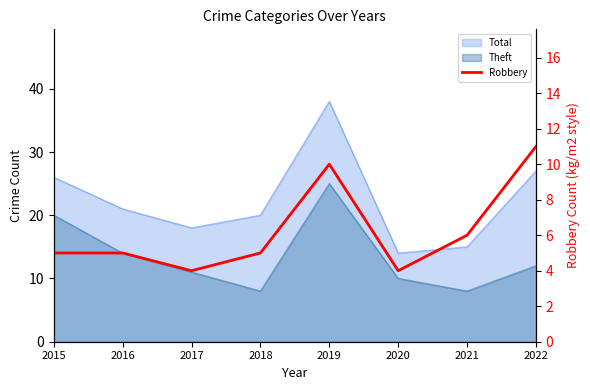

What is the minimum value shown in the chart?

4